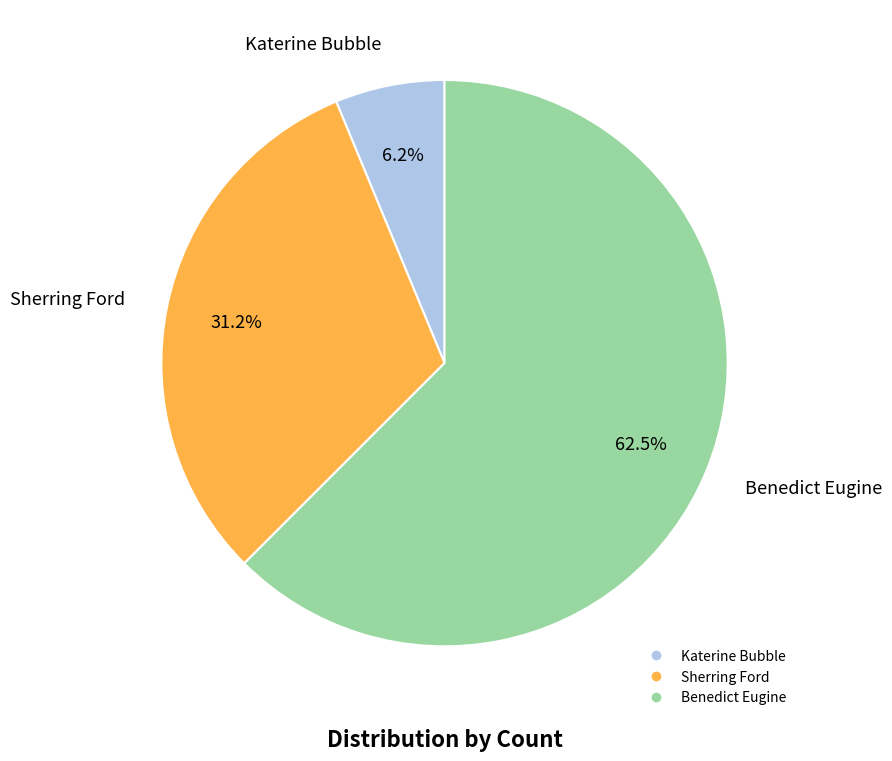

Count the number of slices in the pie.

3